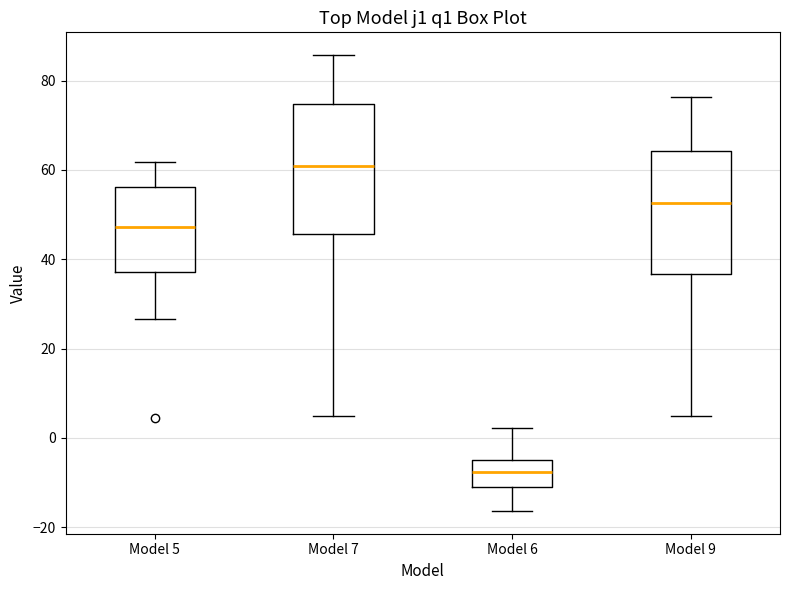

Where is the lower edge of the box for Model 6 on the y-axis? The values are not printed on the chart, so give them approximately, as read against the axis.

-10